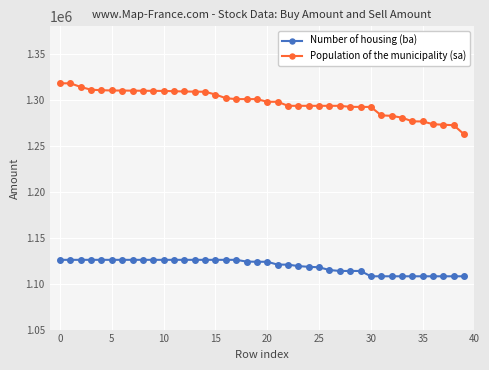

Which series has the largest range (max minus min)?

Population of the municipality (sa)